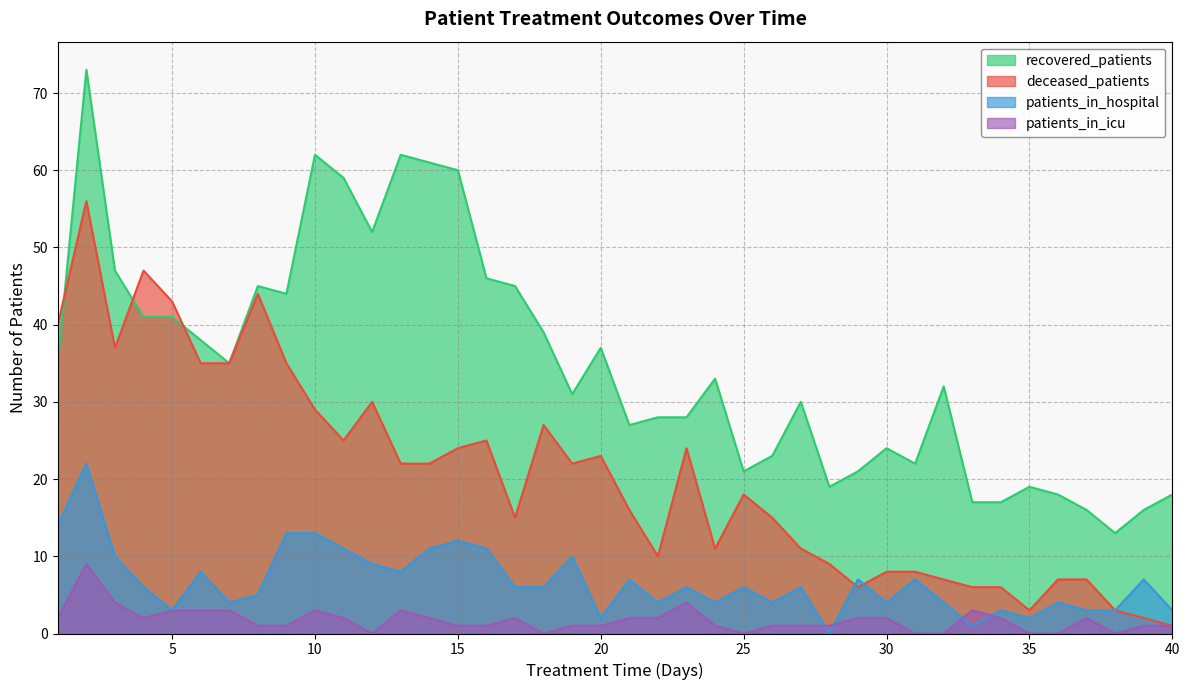

What is the spread (max minus min) of values at 38?

13